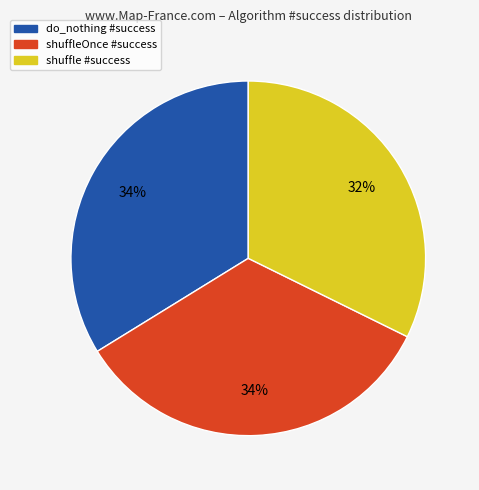

Is there a majority slice in this chart?

No